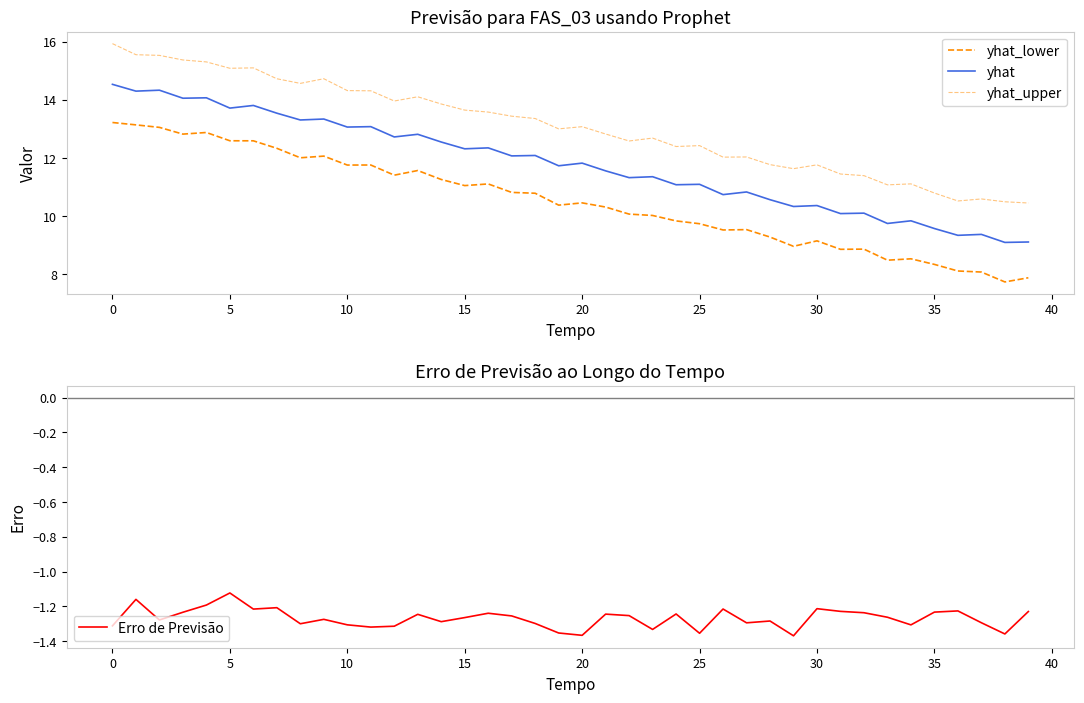

True or false: yhat and Erro de Previsão intersect in this chart.

False